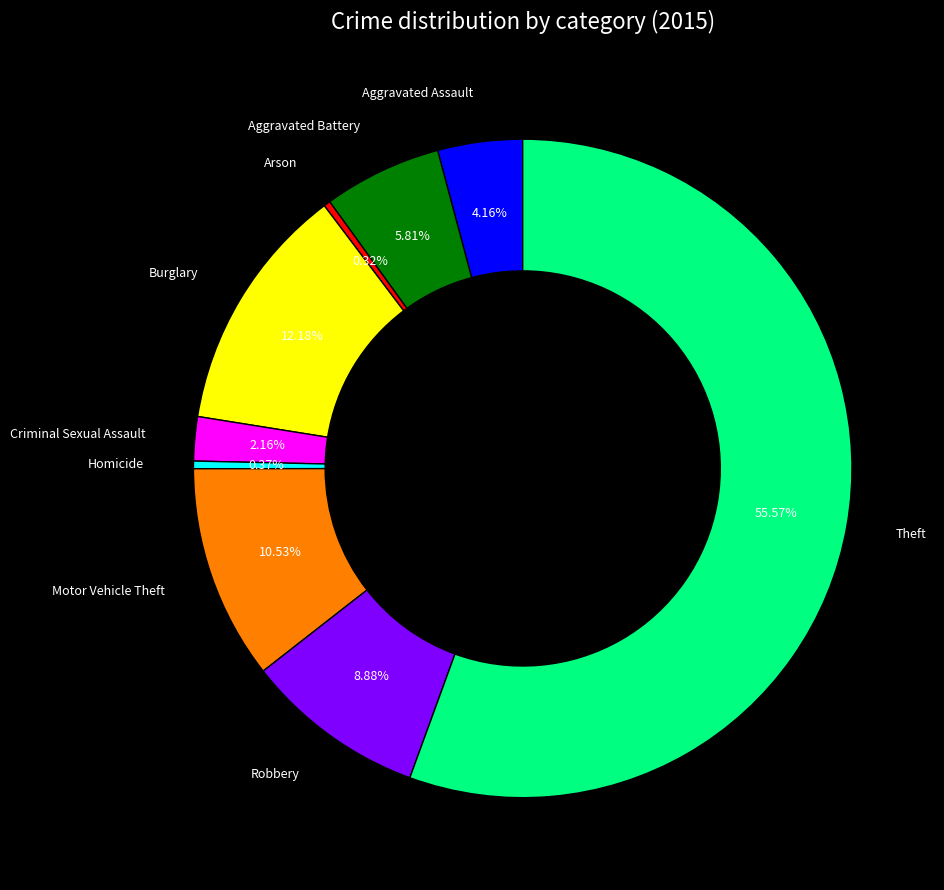

To the nearest percent, what is the average slice percentage?

11%